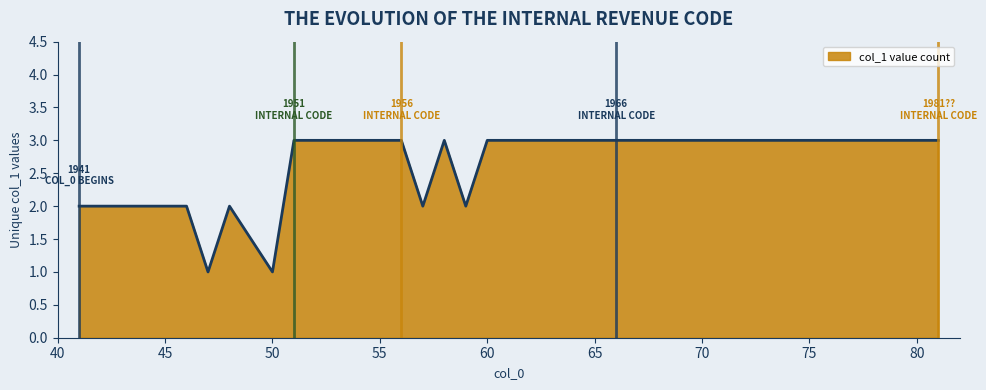

Reading left to right, what are all the values shown in this chart?

2	2	2	2	2	2	1	2	1	2	3	3	3	3	3	3	2	3	2	3	3	3	3	3	3	3	3	3	3	3	3	3	3	3	3	3	3	3	3	3